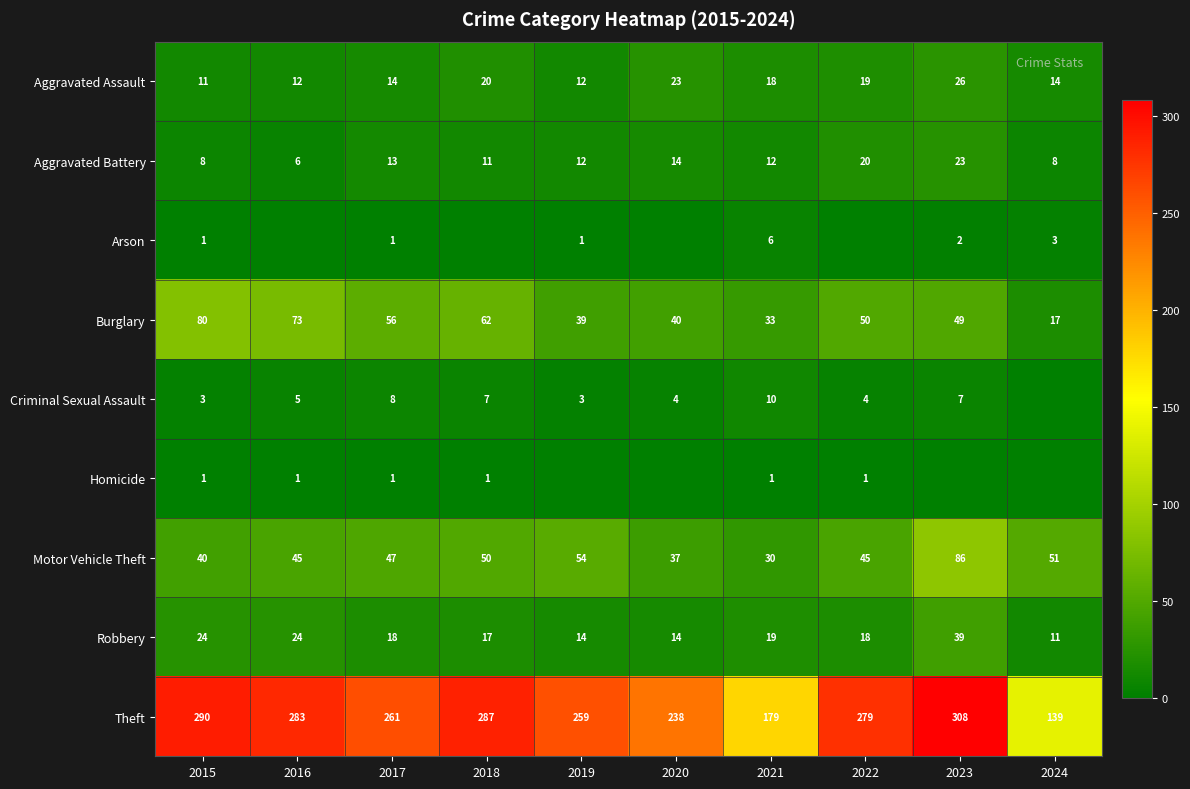

What is the difference between the maximum and minimum values in the Motor Vehicle Theft series?

56